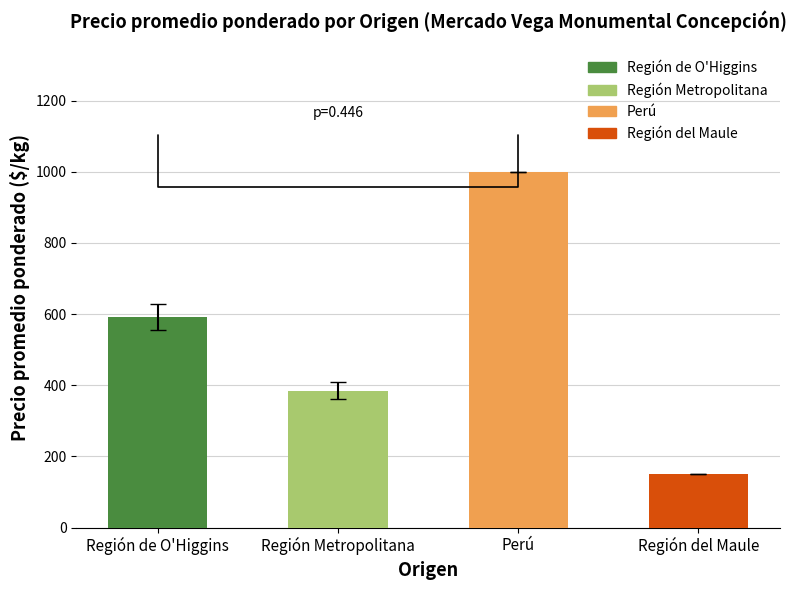

What is the value of the 3rd bar from the left?

1000